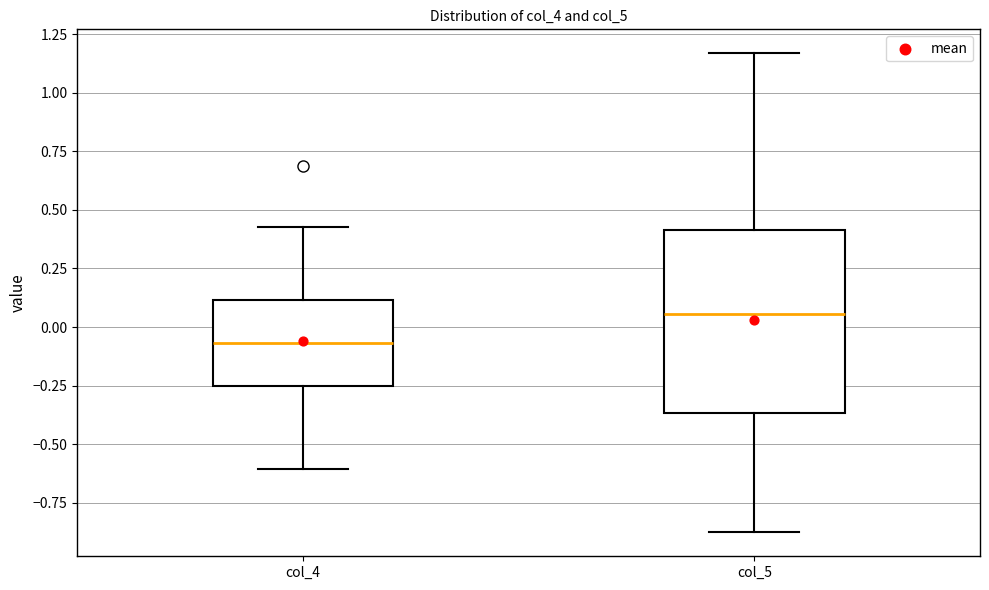

Which box is the tallest, from its lower edge to its upper edge?

col_5